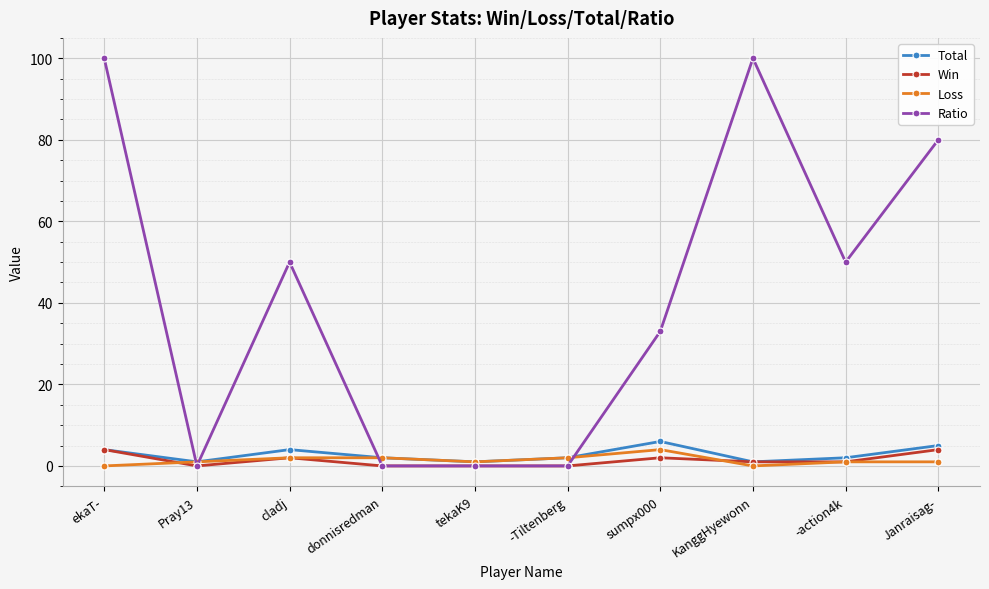

What is the value of the Win point at the 8th from the left?

1